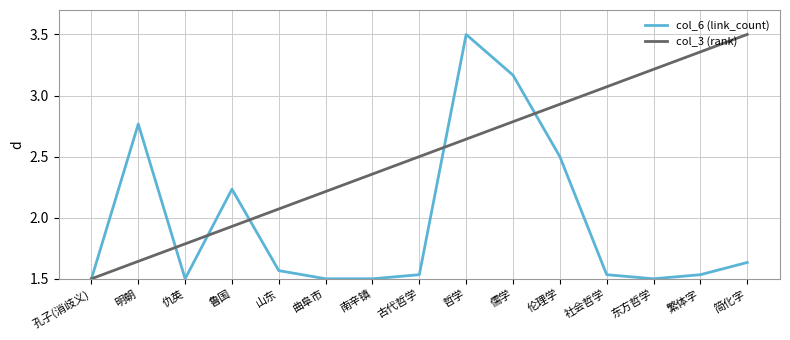

How many lines are shown in the chart?

2